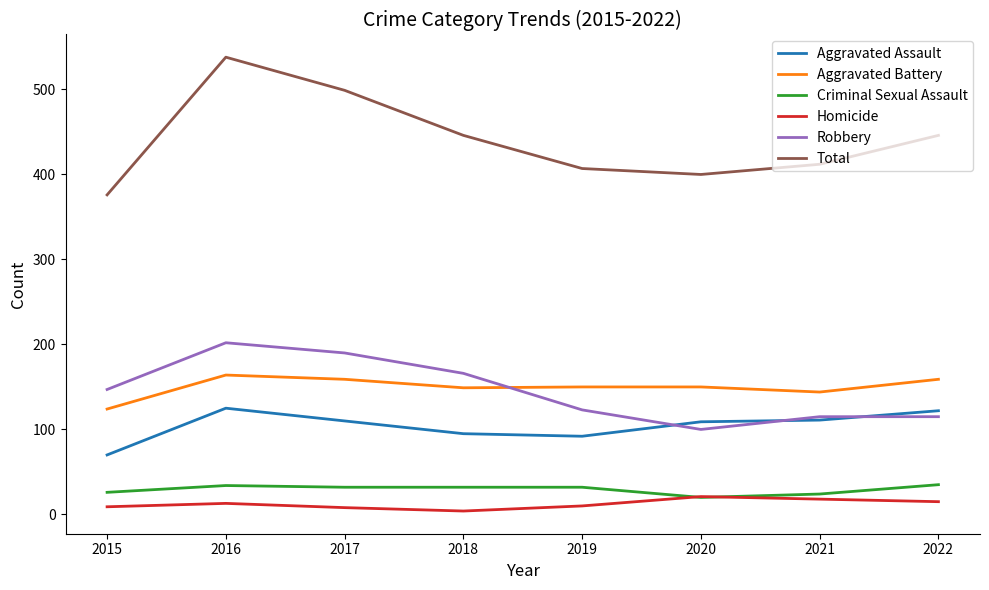

True or false: Total and Aggravated Battery cross at least once.

False